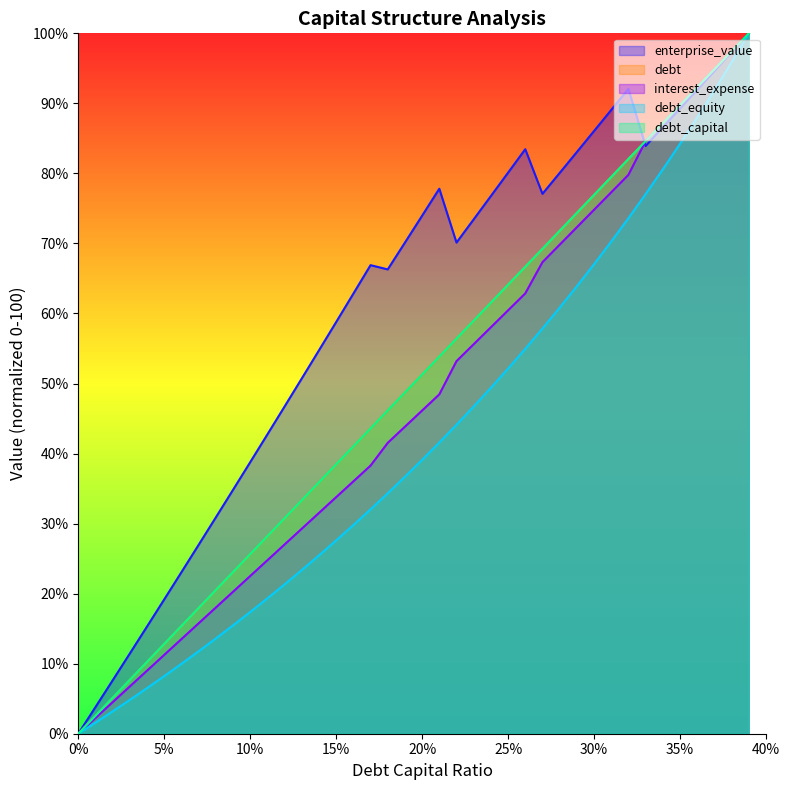

What is the total value across all series at 0.27?

340.7